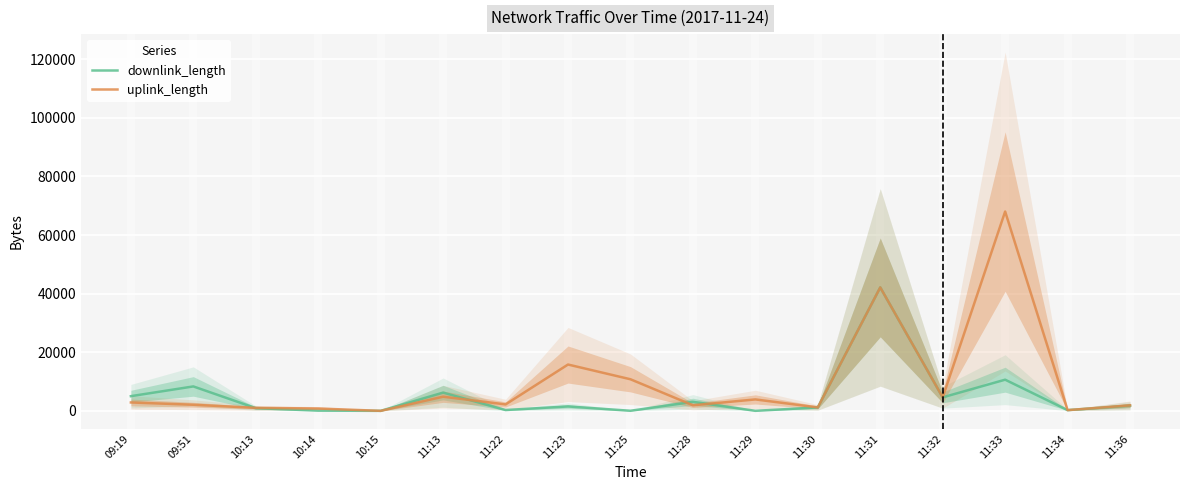

True or false: downlink_length and uplink_length intersect in this chart.

True